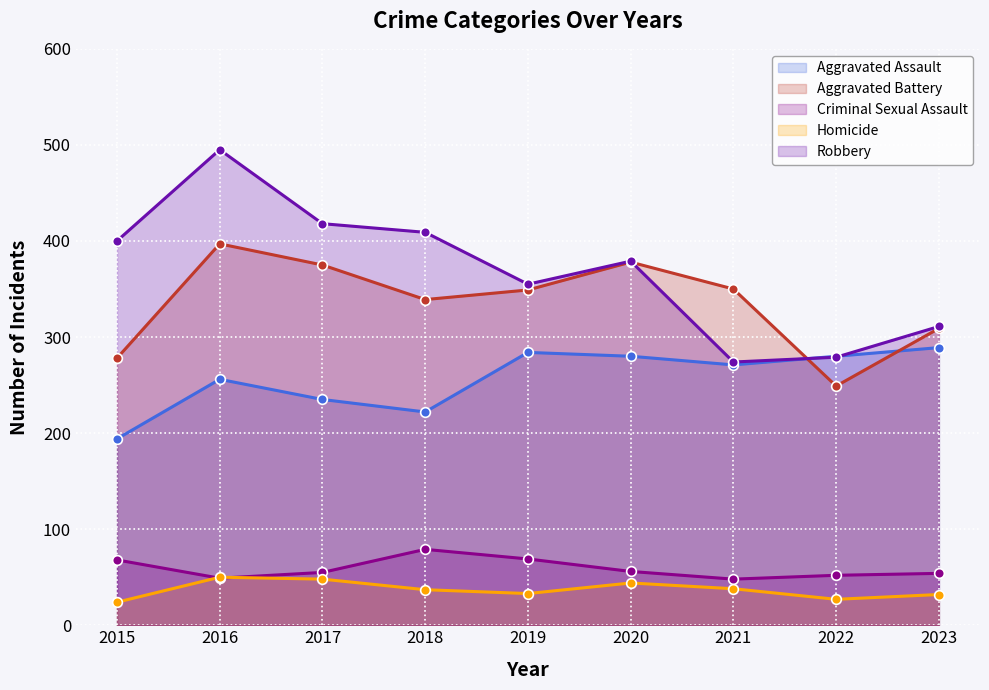

Is it true that Aggravated Assault equals 336 at 2016?

False